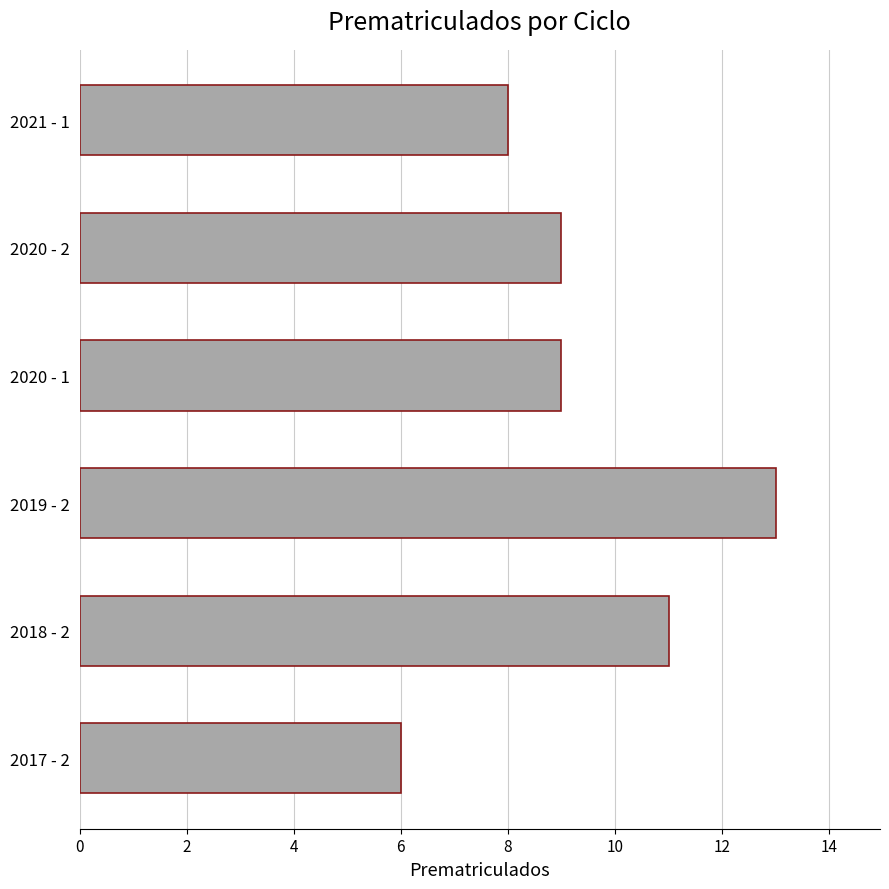

What is the change in value from 2017 - 2 to 2021 - 1?

+2